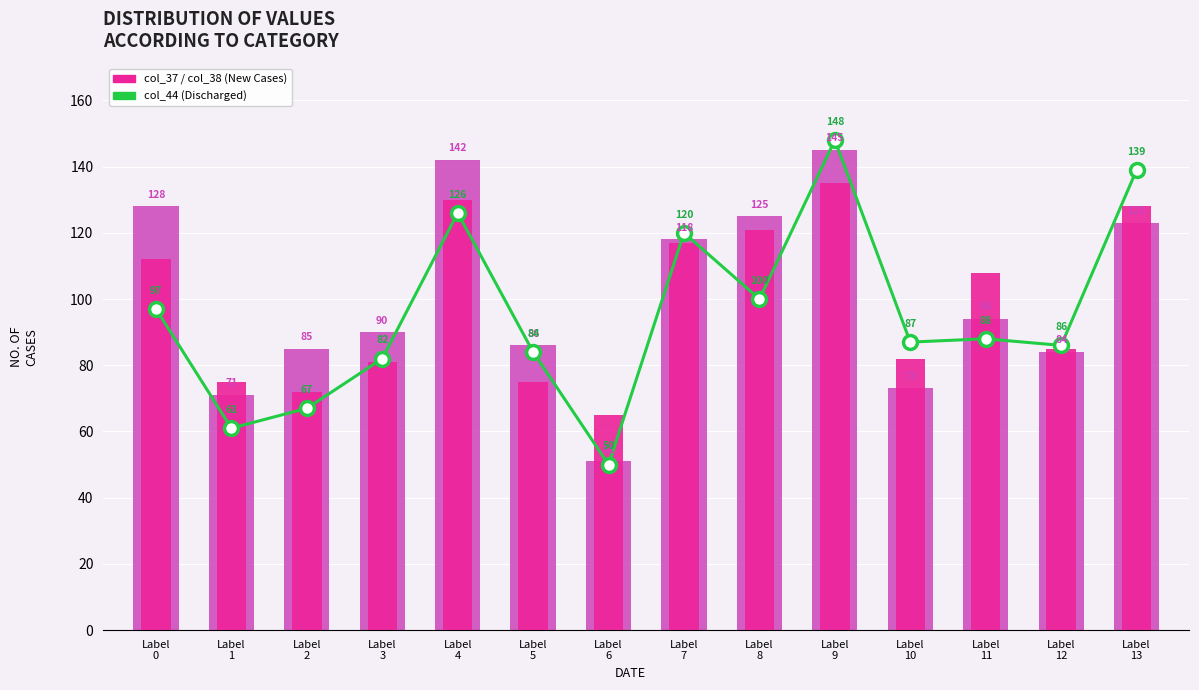

Which series has the largest total across all categories?

col_38